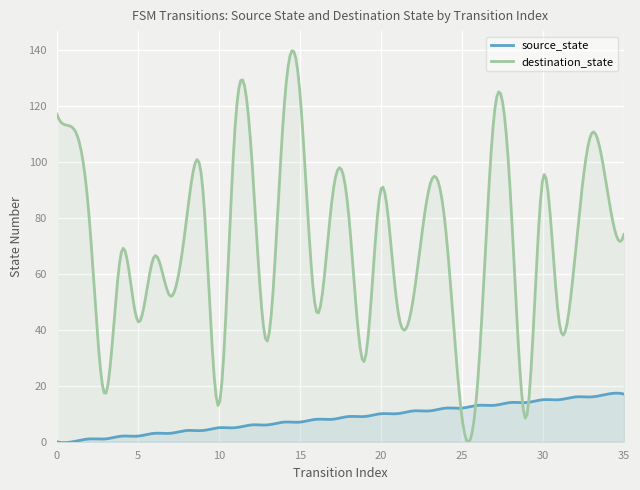

How many values in the destination_state series are below 79?

18